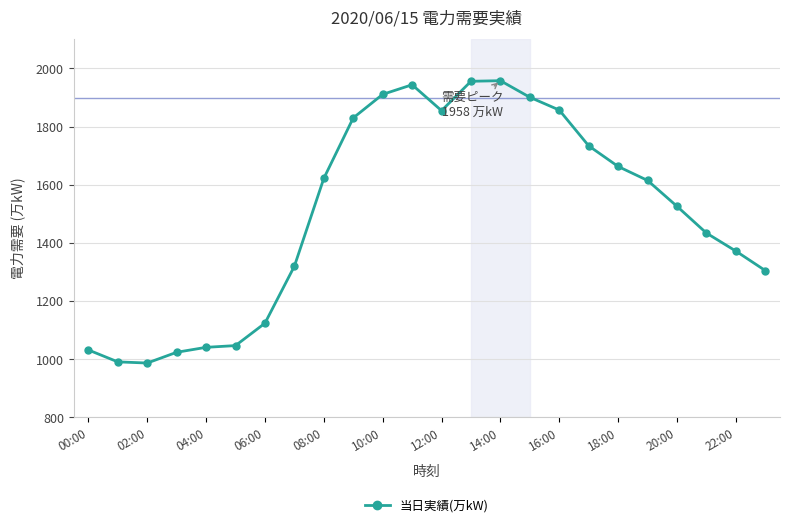

What is the value of the 5th point from the left?

1041